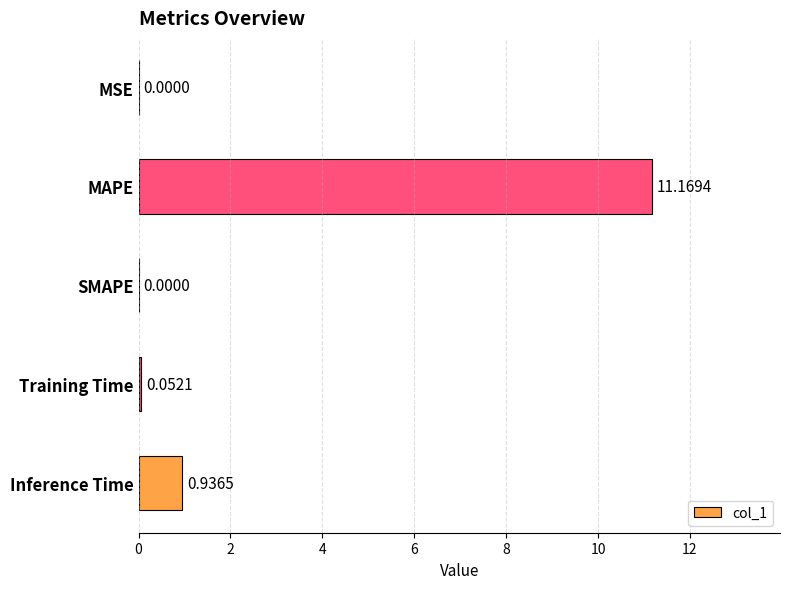

Which label corresponds to the largest value in the chart?

MAPE